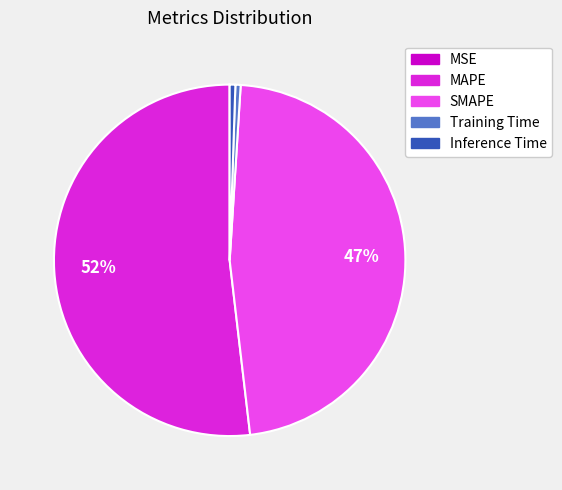

Does any single category account for the majority?

Yes